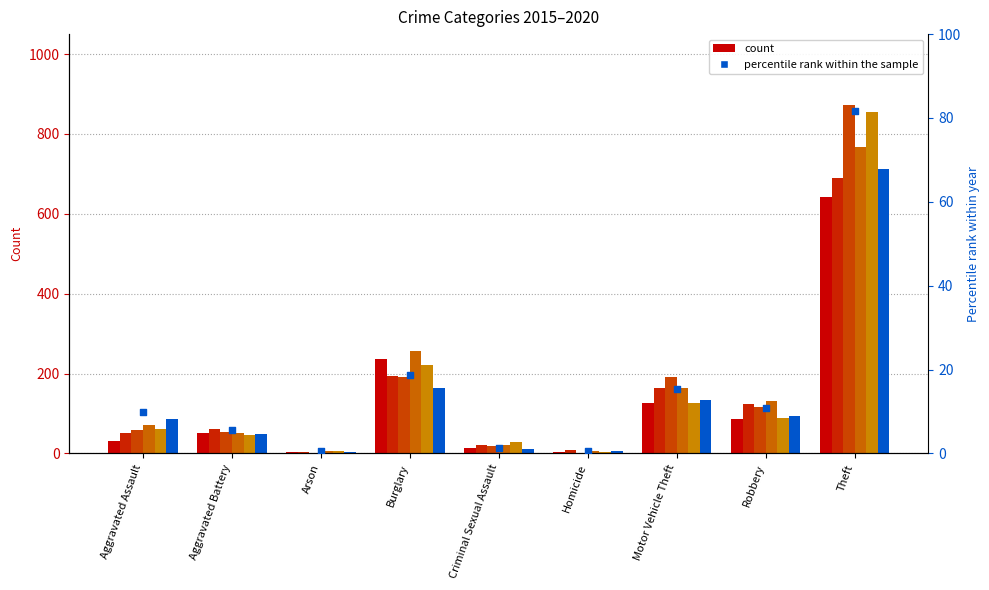

Which has a higher value, Homicide or Robbery?

Robbery